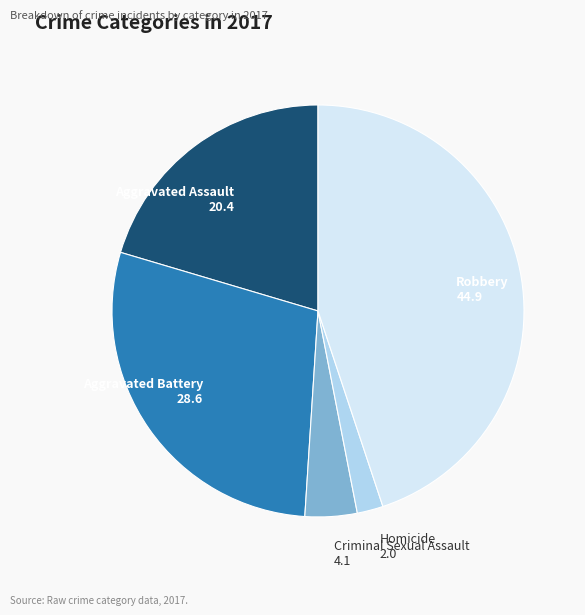

How many slices are in this pie chart?

5